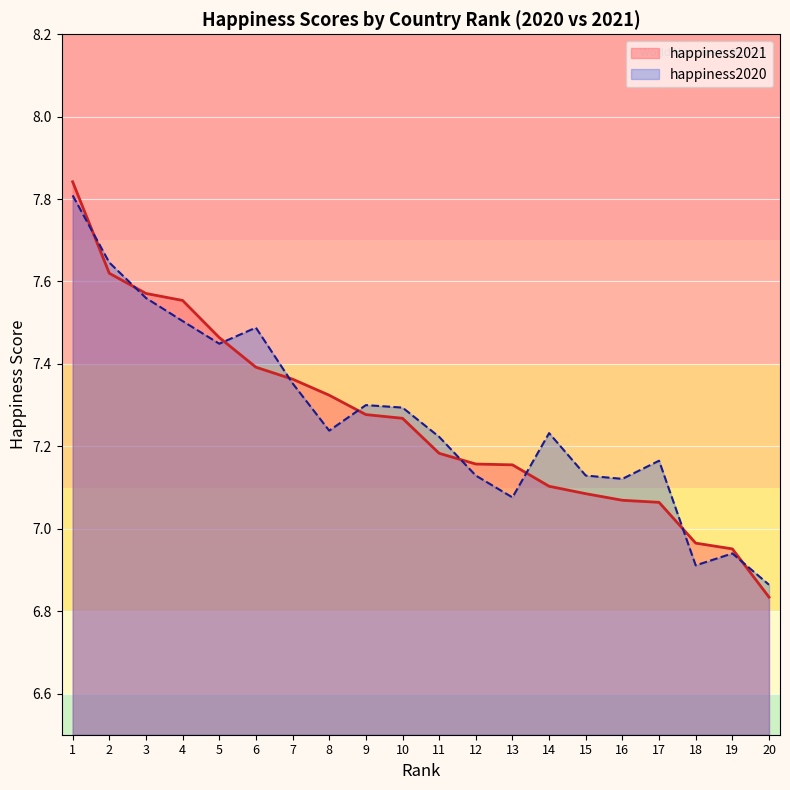

Where is happiness2021 nearest to the value 7?

18